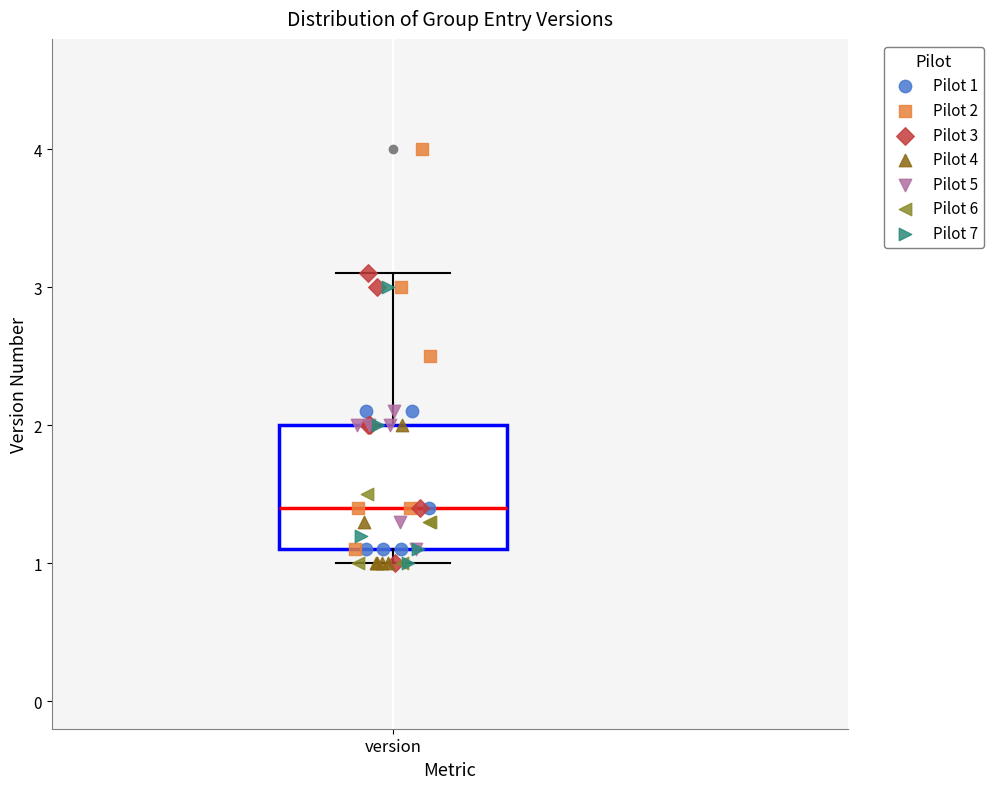

Transcribe this box plot: give where the median line is, the range the box spans, and where the two whiskers end, as read against the y-axis. The values are not printed on the chart, so give them approximately, as read against the axis.

median 1.4, box 1.1 to 2.0, whiskers 1.0 to 3.1